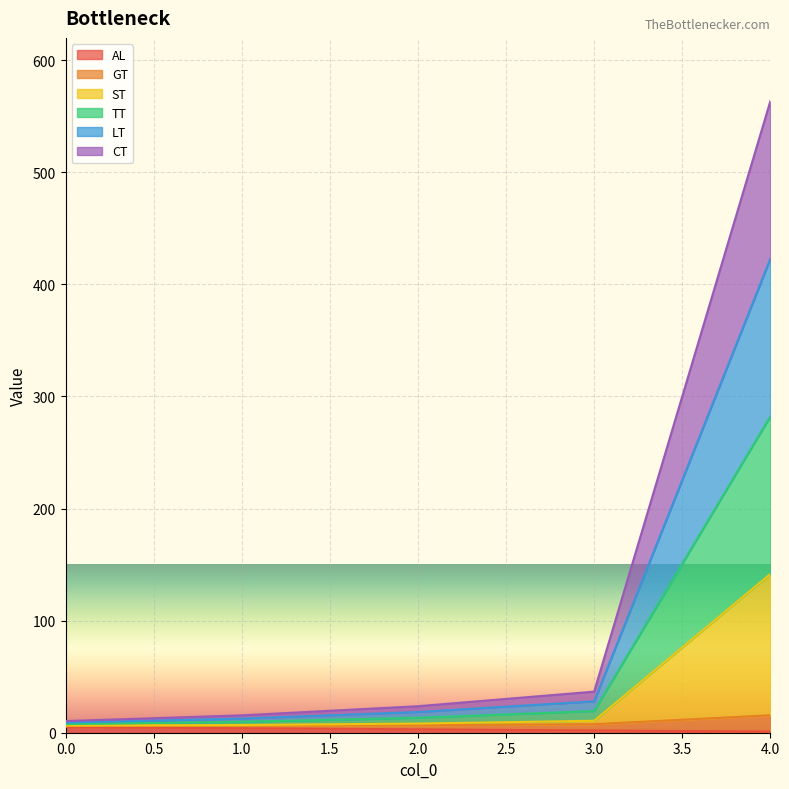

At how many categories does at least one series exceed 471?

1